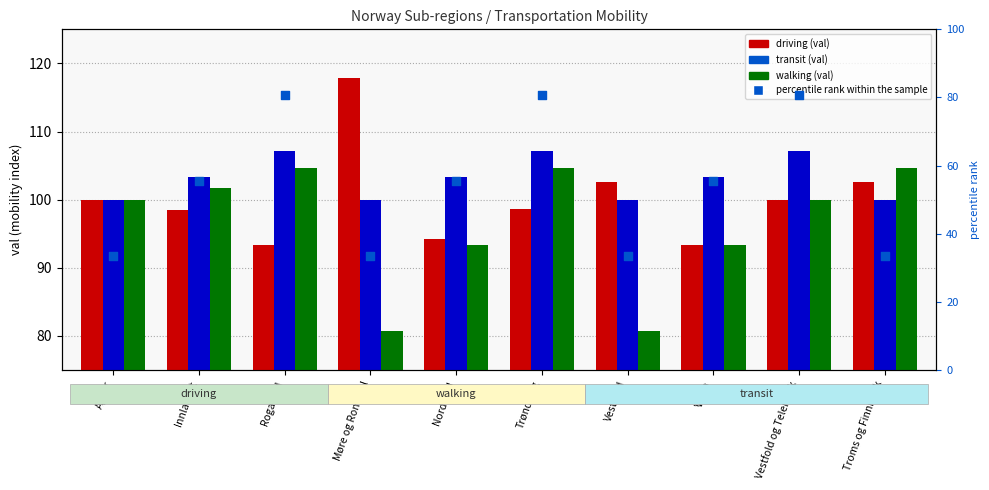

At how many categories does at least one series exceed 51?

10